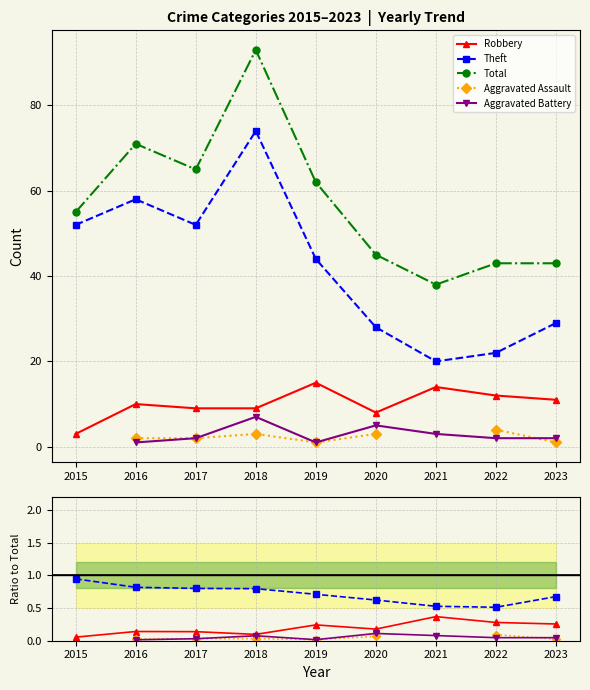

True or false: Total and Aggravated Assault cross at least once.

False